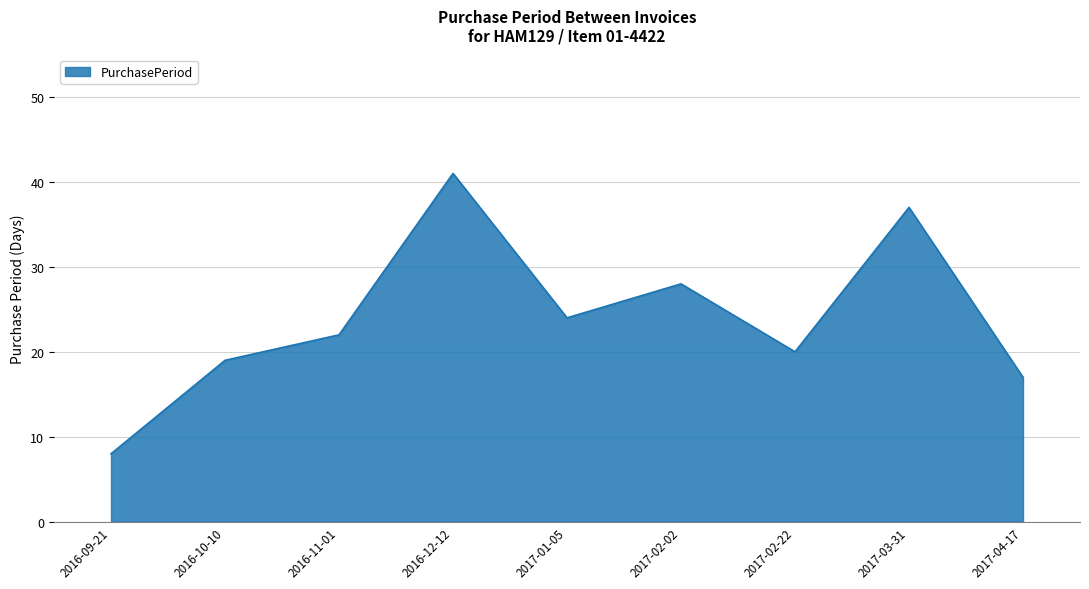

How many lines are shown in the chart?

1